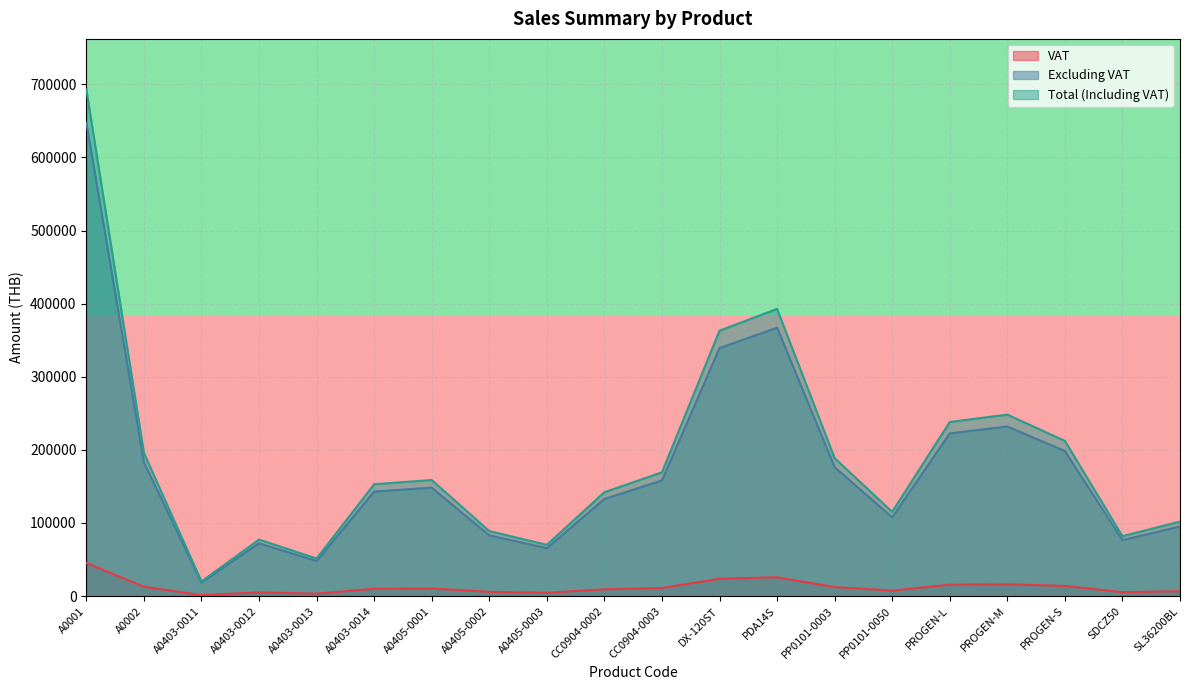

What is the minimum value for Excluding VAT?

18672.0